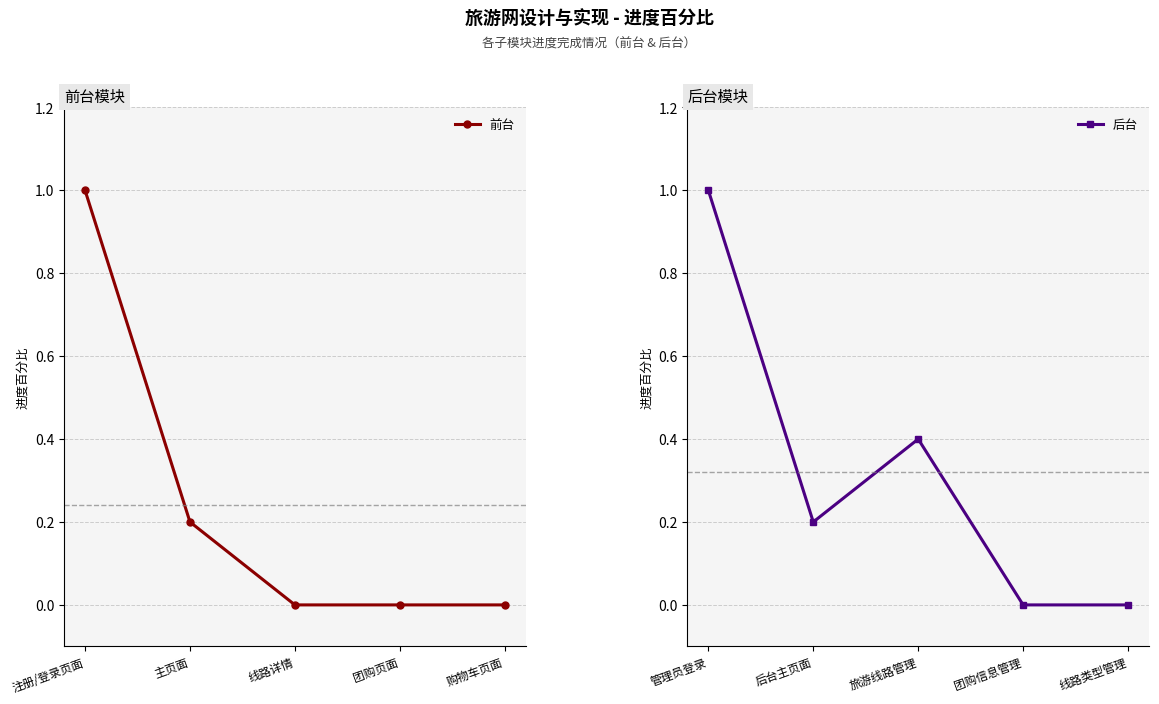

True or false: 前台 has more than 1 points higher than both neighbors.

False